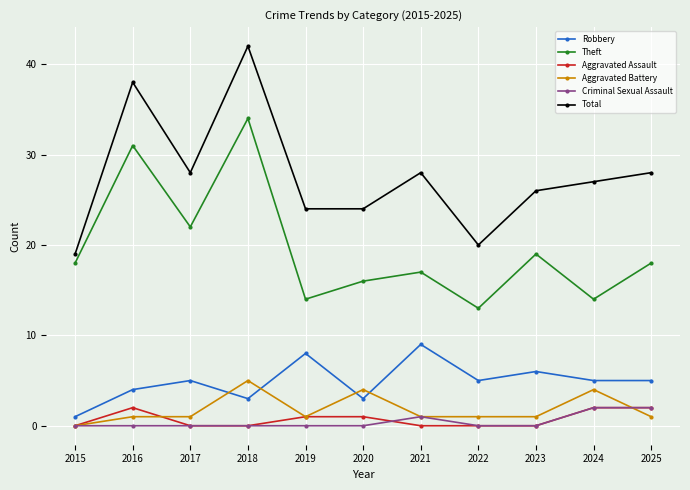

What is the sum of all Aggravated Assault values?

8